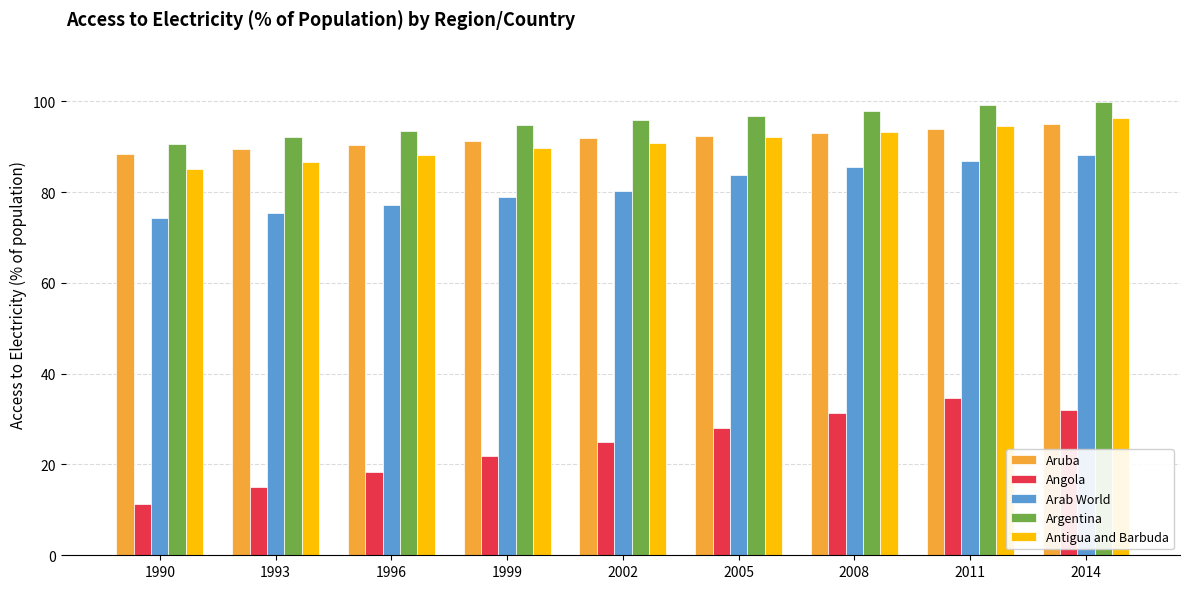

Reading left to right, transcribe all the data shown in this chart.

Aruba: 88.4	89.4	90.4	91.2	91.8	92.4	93.1	93.9	94.9
Angola: 11.4	14.9	18.4	21.8	24.9	28.1	31.3	34.6	32.0
Arab World: 74.4	75.3	77.2	79.0	80.4	83.7	85.4	86.8	88.1
Argentina: 90.6	92.1	93.5	94.7	95.8	96.8	97.9	99.2	100.0
Antigua and Barbuda: 85.1	86.7	88.3	89.6	90.9	92.2	93.3	94.6	96.3